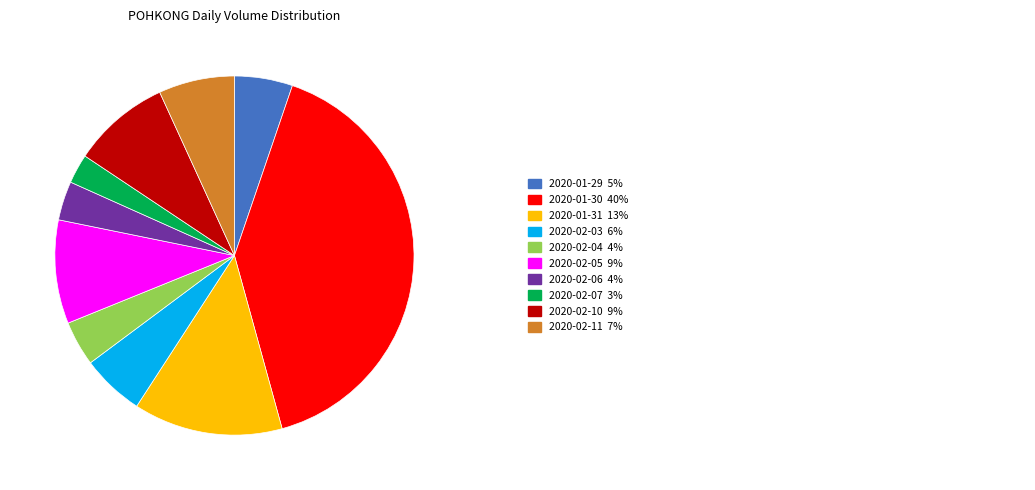

Does any single category account for the majority?

No